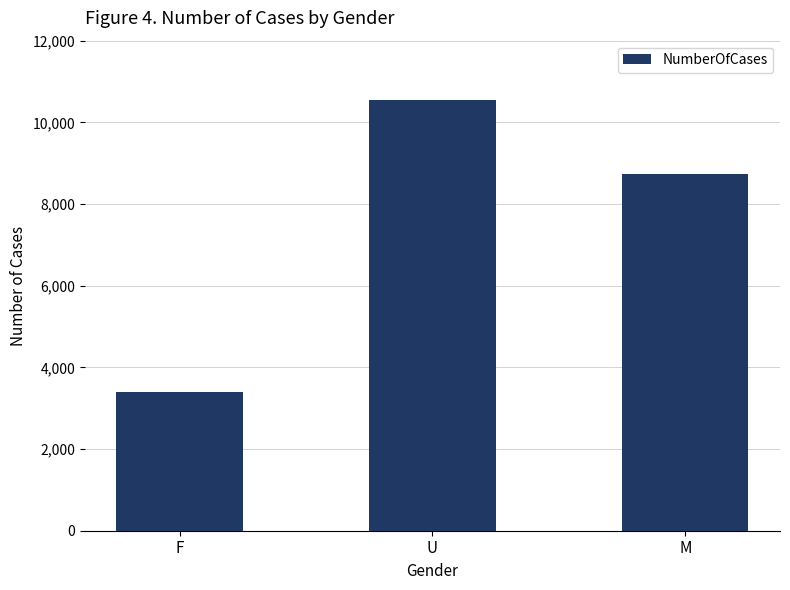

Reading left to right, transcribe all the data shown in this chart.

3389	10535	8739